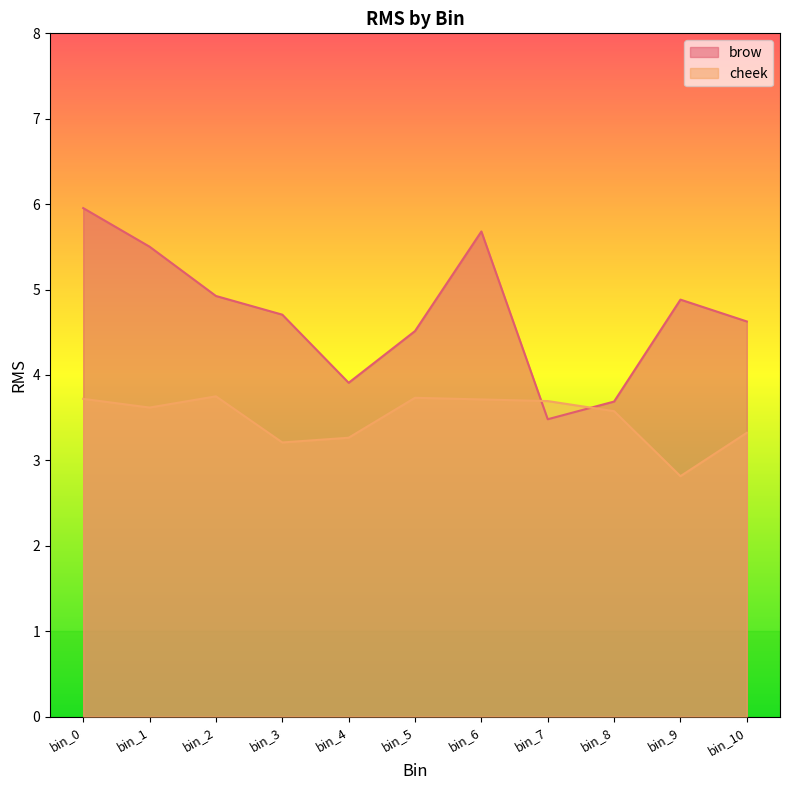

How many lines are shown in the chart?

2